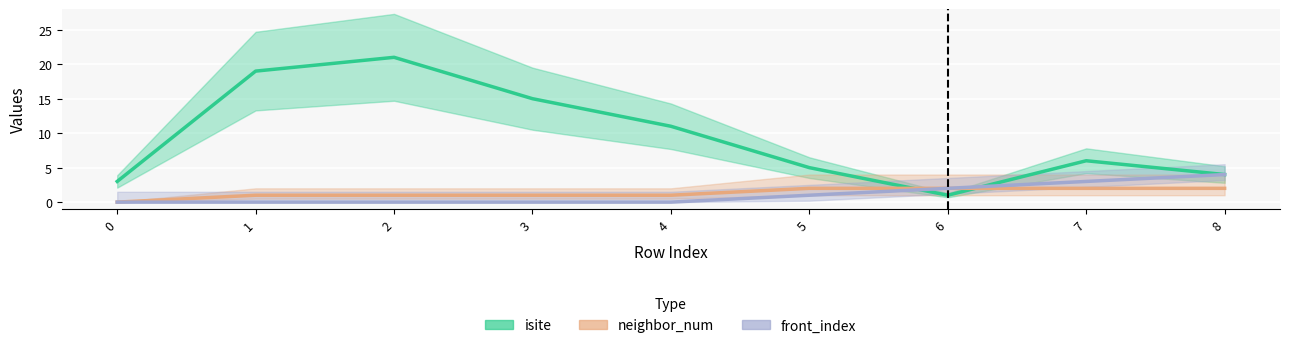

What is the difference between the maximum and minimum values in the front_index series?

4